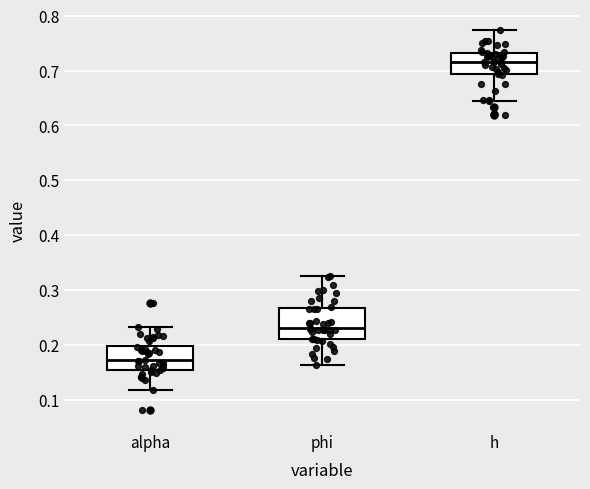

Reading left to right, read every box against the y-axis: the position of its median line, the range the box covers, and the ends of its whiskers. The values are not printed on the chart, so give them approximately, as read against the axis.

alpha: median 0.17, box 0.15 to 0.20, whiskers 0.12 to 0.23
phi: median 0.23, box 0.21 to 0.27, whiskers 0.16 to 0.32
h: median 0.72, box 0.69 to 0.73, whiskers 0.64 to 0.77